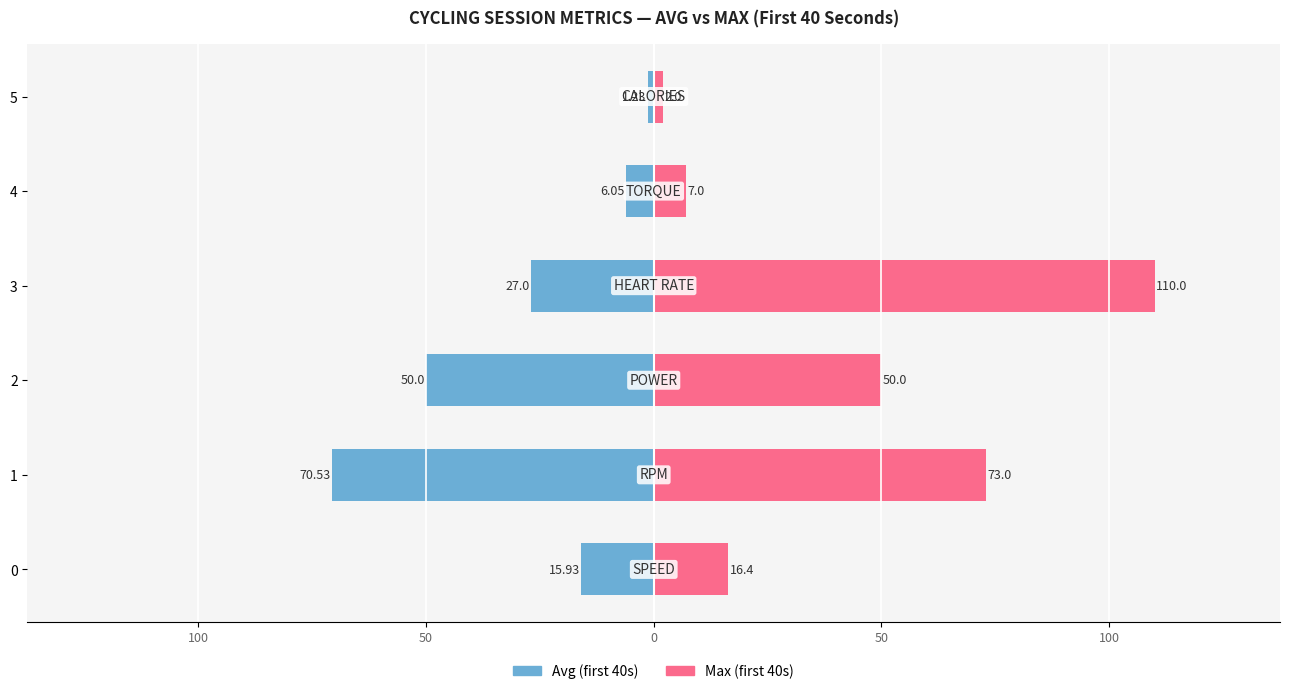

How many groups of bars are there?

6